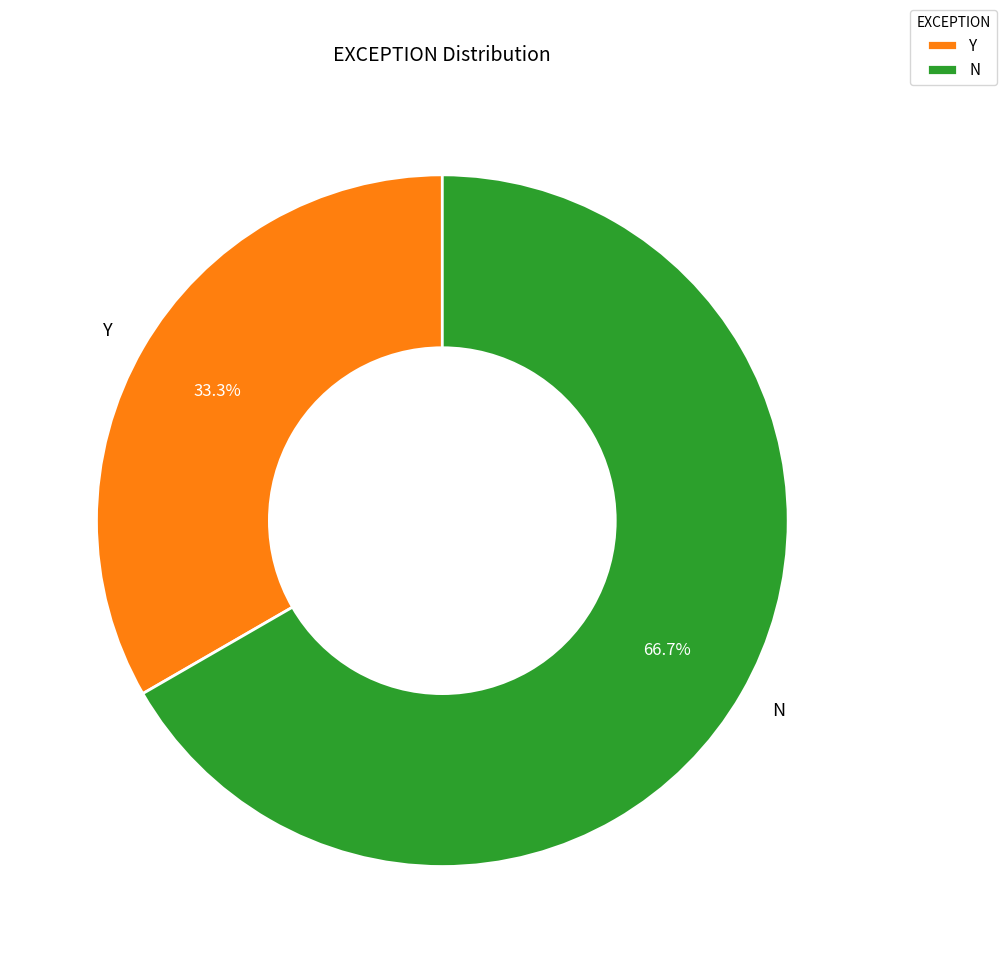

Is there any slice that represents more than half of the pie?

Yes